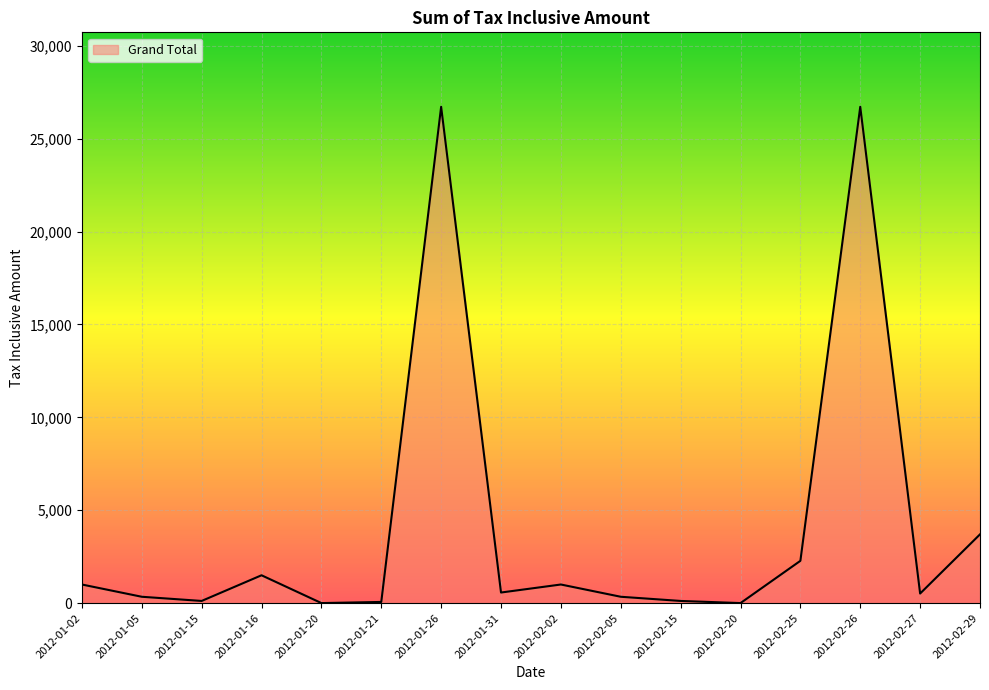

The chart shows a value of 1497.0 at 2012-01-16. True or false?

True